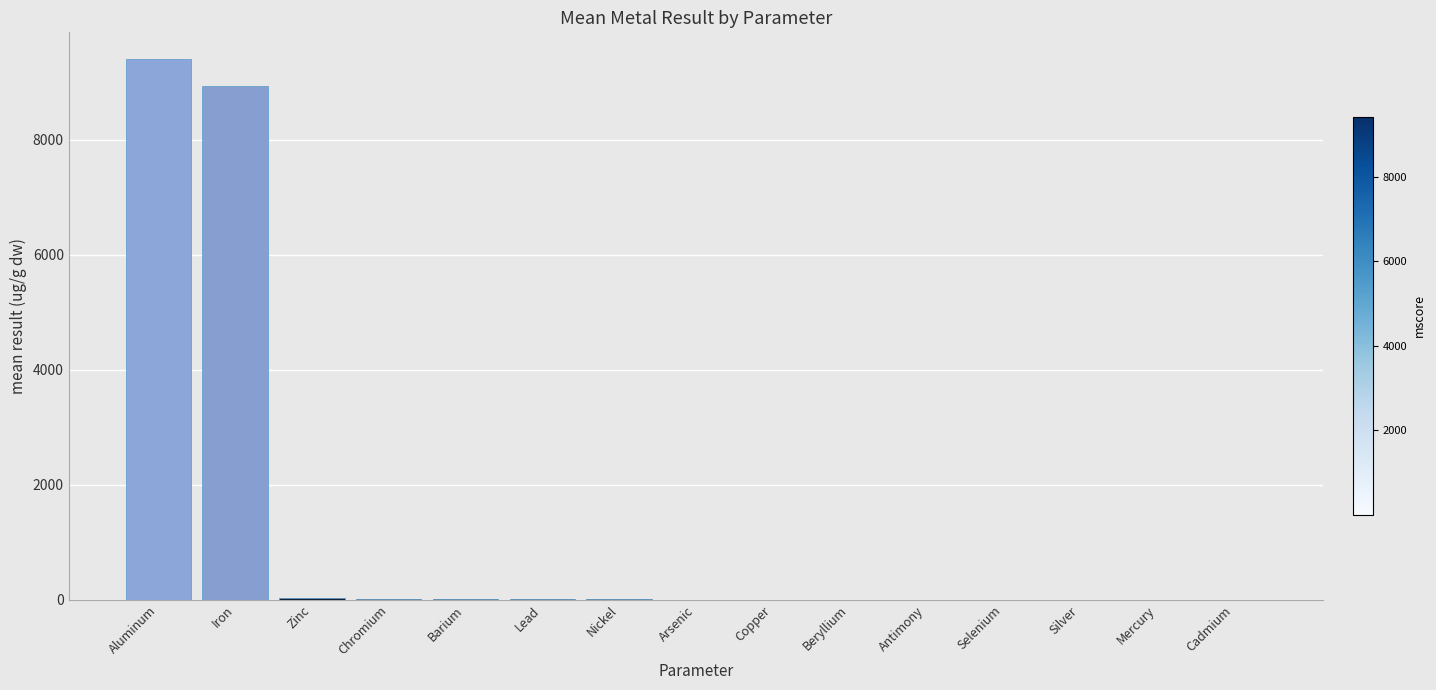

Which label corresponds to the largest value in the chart?

Aluminum